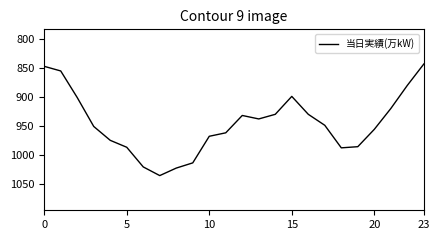

What is the maximum value shown in the chart?

1036